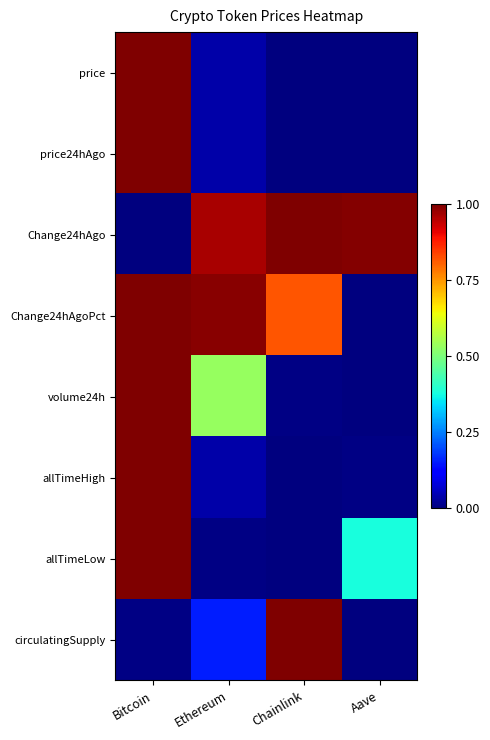

Reading left to right, list all the values displayed in this chart.

price: Bitcoin=1.0	Ethereum=0.0	Chainlink=0.0	Aave=0.0
price24hAgo: Bitcoin=1.0	Ethereum=0.0	Chainlink=0.0	Aave=0.0
Change24hAgo: Bitcoin=0.0	Ethereum=1.0	Chainlink=1.0	Aave=1.0
Change24hAgoPct: Bitcoin=1.0	Ethereum=1.0	Chainlink=0.8	Aave=0.0
volume24h: Bitcoin=1.0	Ethereum=0.5	Chainlink=0.0	Aave=0.0
allTimeHigh: Bitcoin=1.0	Ethereum=0.0	Chainlink=0.0	Aave=0.0
allTimeLow: Bitcoin=1.0	Ethereum=0.0	Chainlink=0.0	Aave=0.4
circulatingSupply: Bitcoin=0.0	Ethereum=0.2	Chainlink=1.0	Aave=0.0